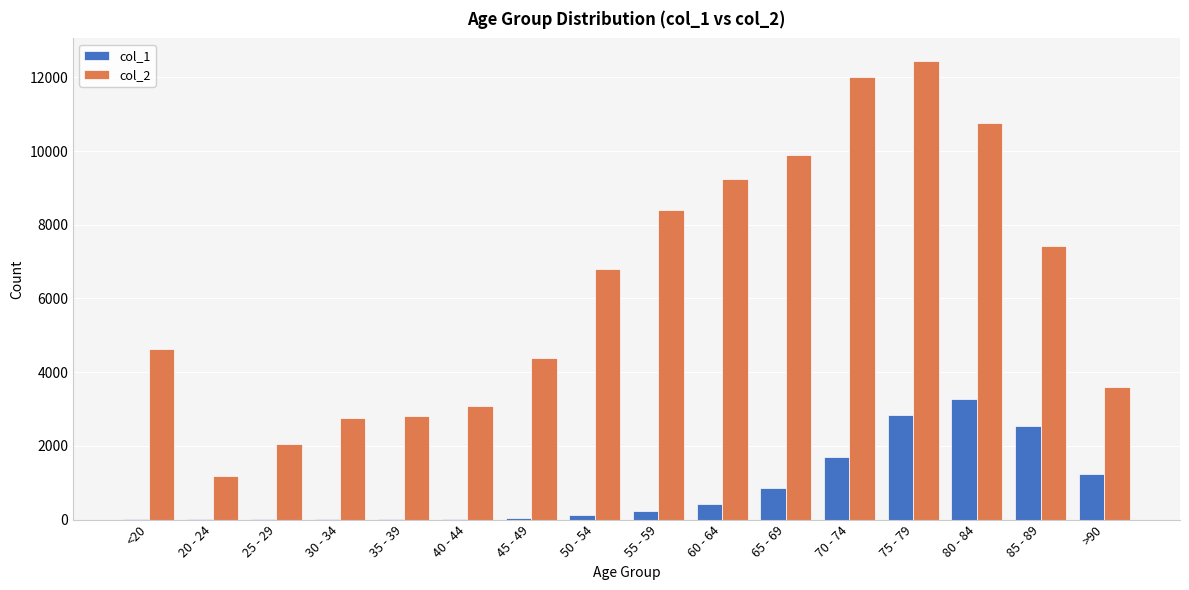

What is the total value across all series at 75 - 79?

15282